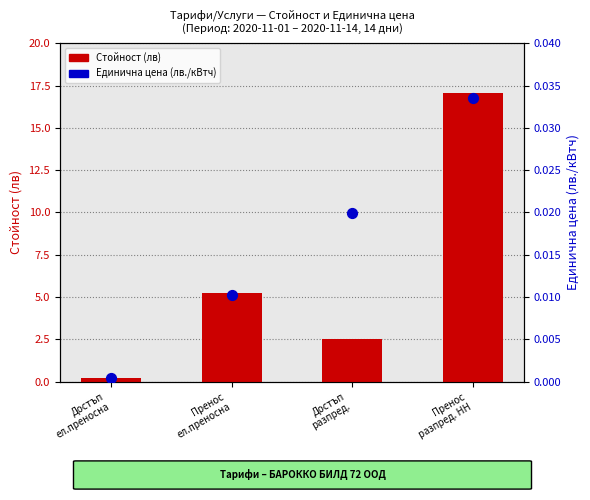

Which series has the largest total across all categories?

Стойност (лв)